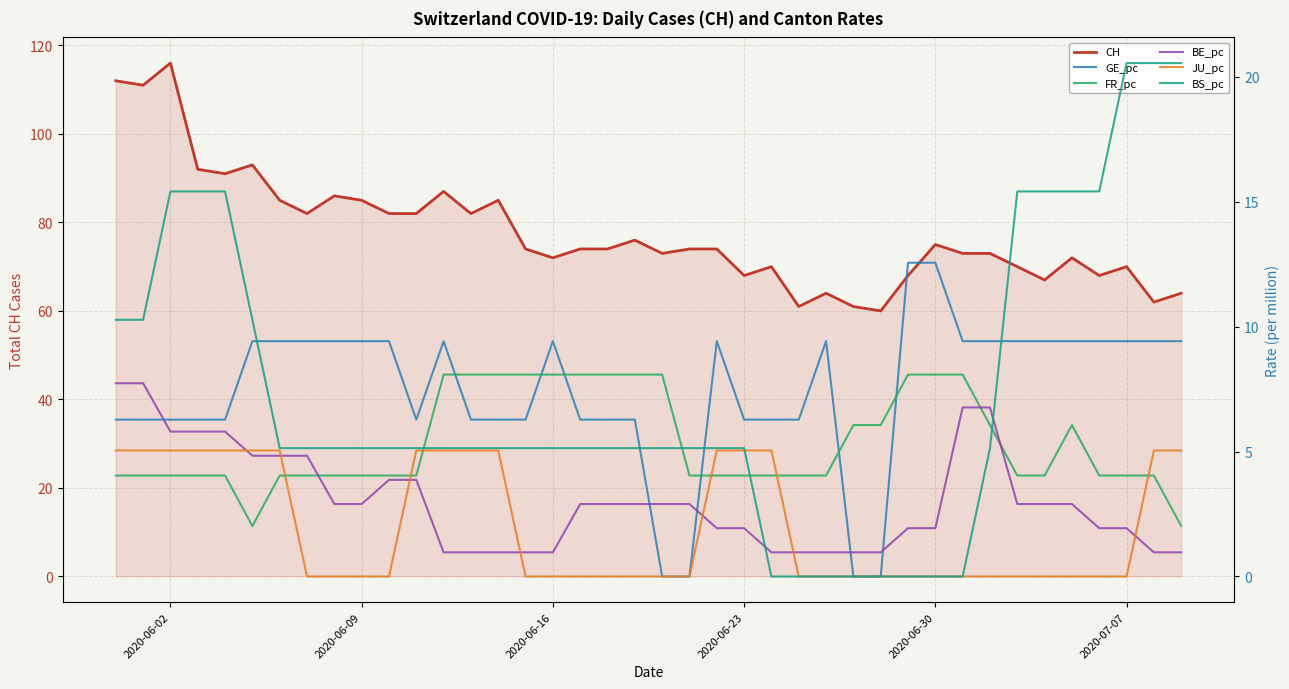

The value of CH at 2020-06-16 is 22. True or false?

False